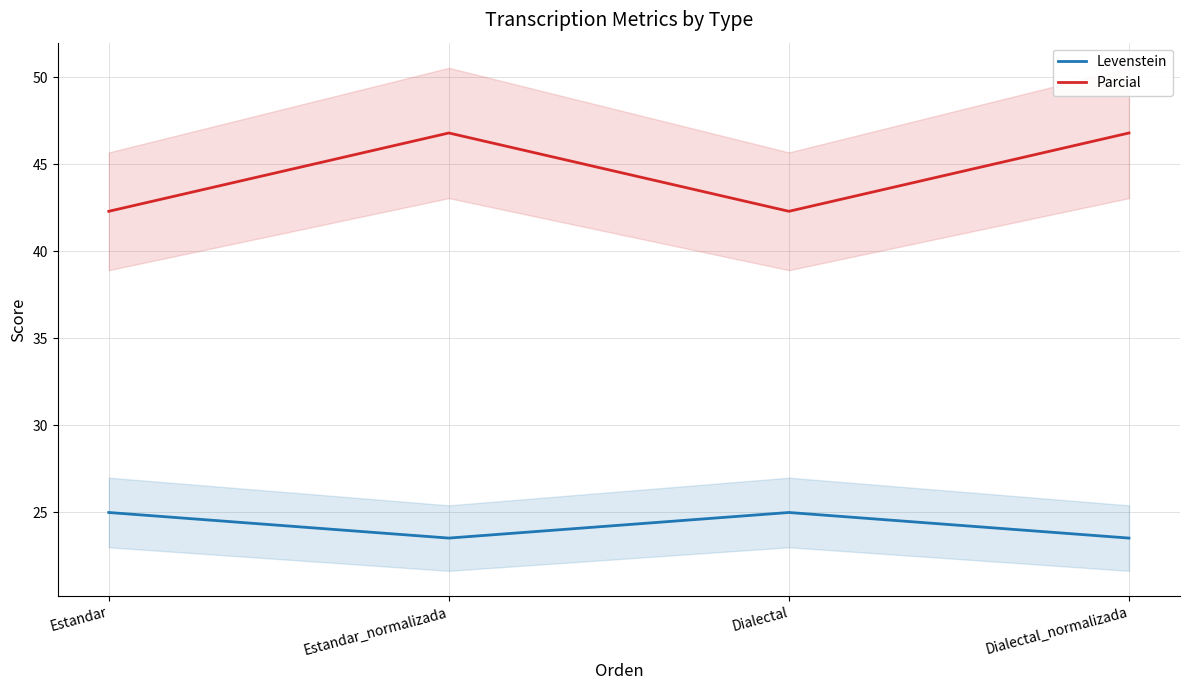

What is the sum of the Levenstein values at Dialectal and Estandar_normalizada?

48.5